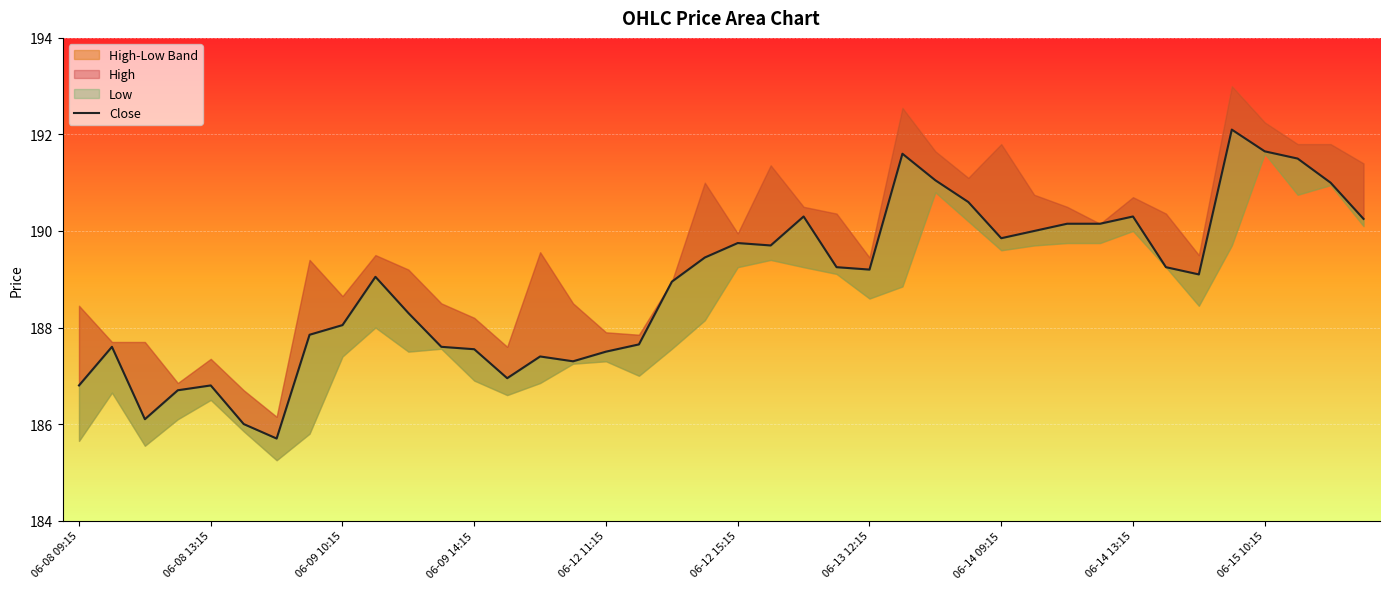

How many interior local valleys (lower than both neighbors) does the data have?

8